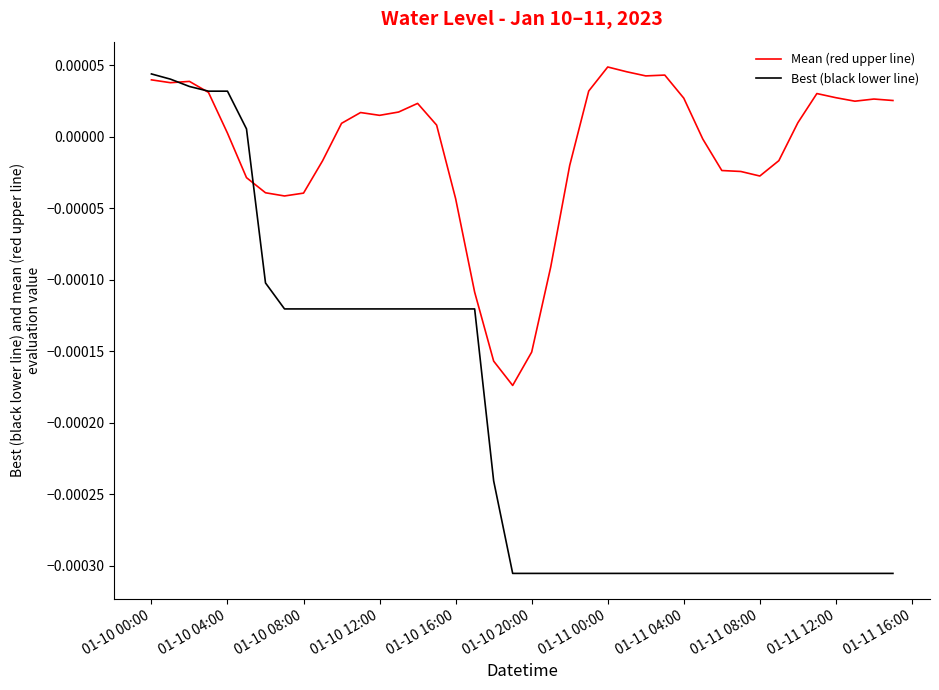

List the series in order of their overall mean, lowest first.

Best (black lower line), Mean (red upper line)